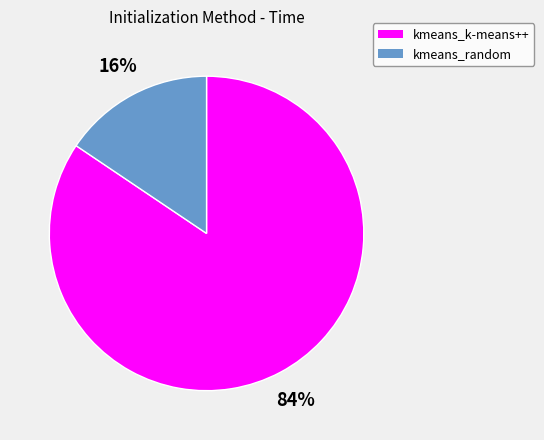

Does kmeans_k-means++ account for over 50% of the chart?

Yes